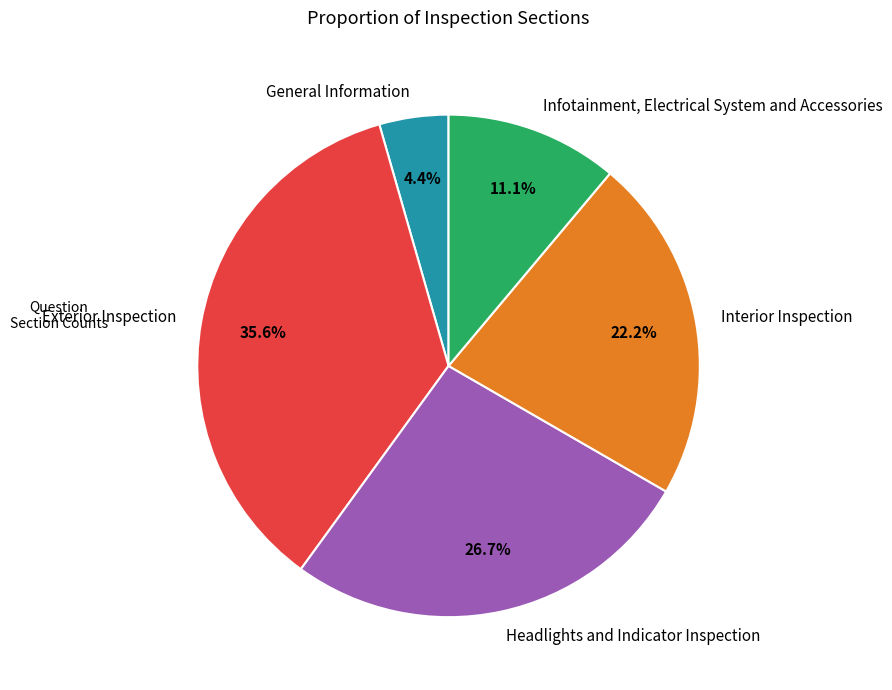

Count the number of slices in the pie.

5